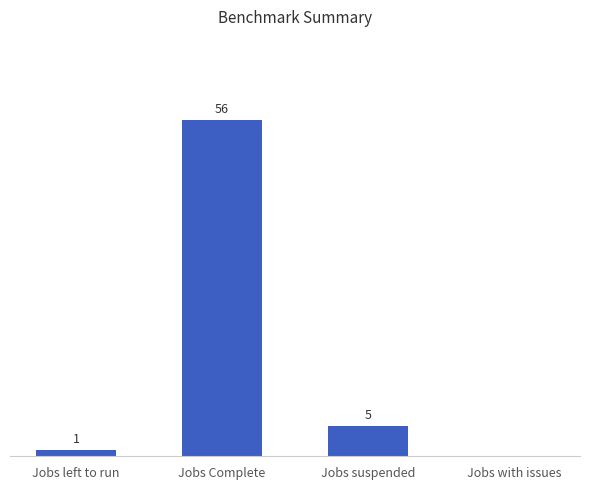

At which label does the data first exceed 5?

Jobs Complete